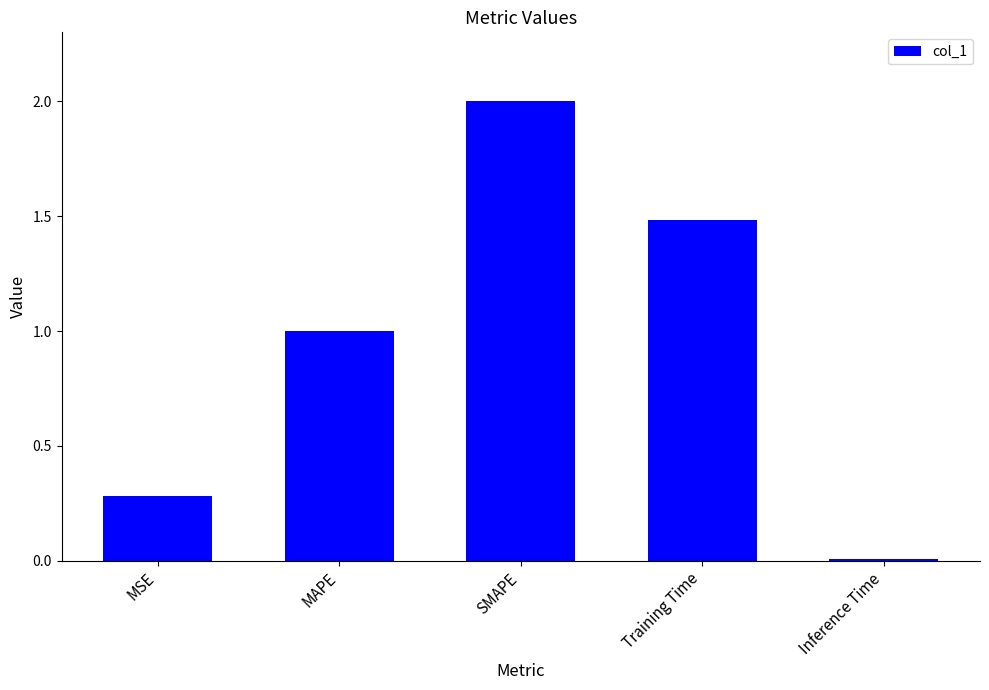

The value at MAPE is 0.5. True or false?

False